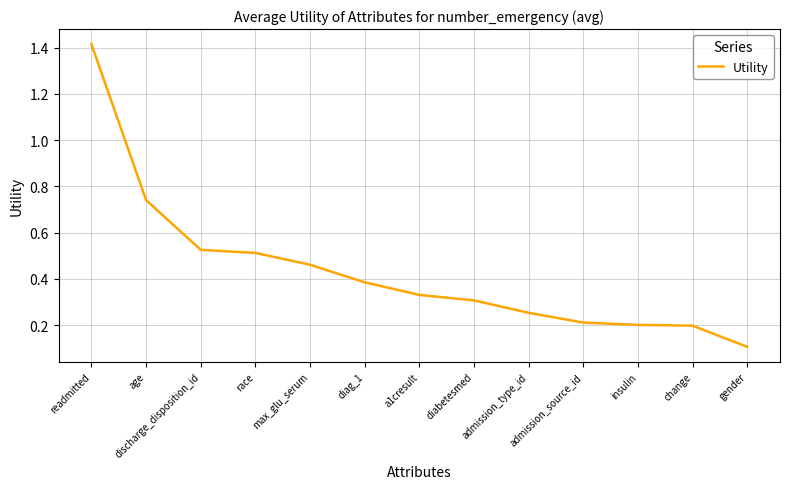

Which has a higher value, a1cresult or race?

race